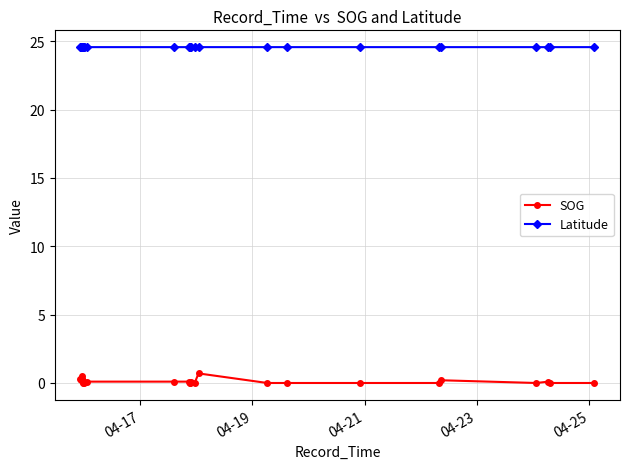

True or false: Latitude has more than 2 points higher than both neighbors.

True